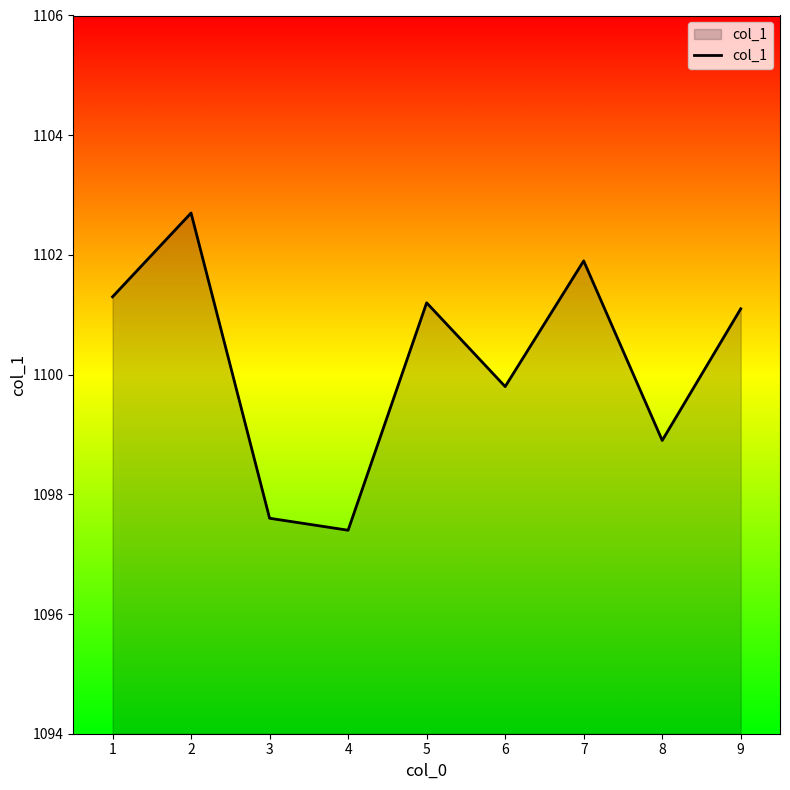

List the labels in order of value, smallest first.

4, 3, 8, 6, 9, 5, 1, 7, 2